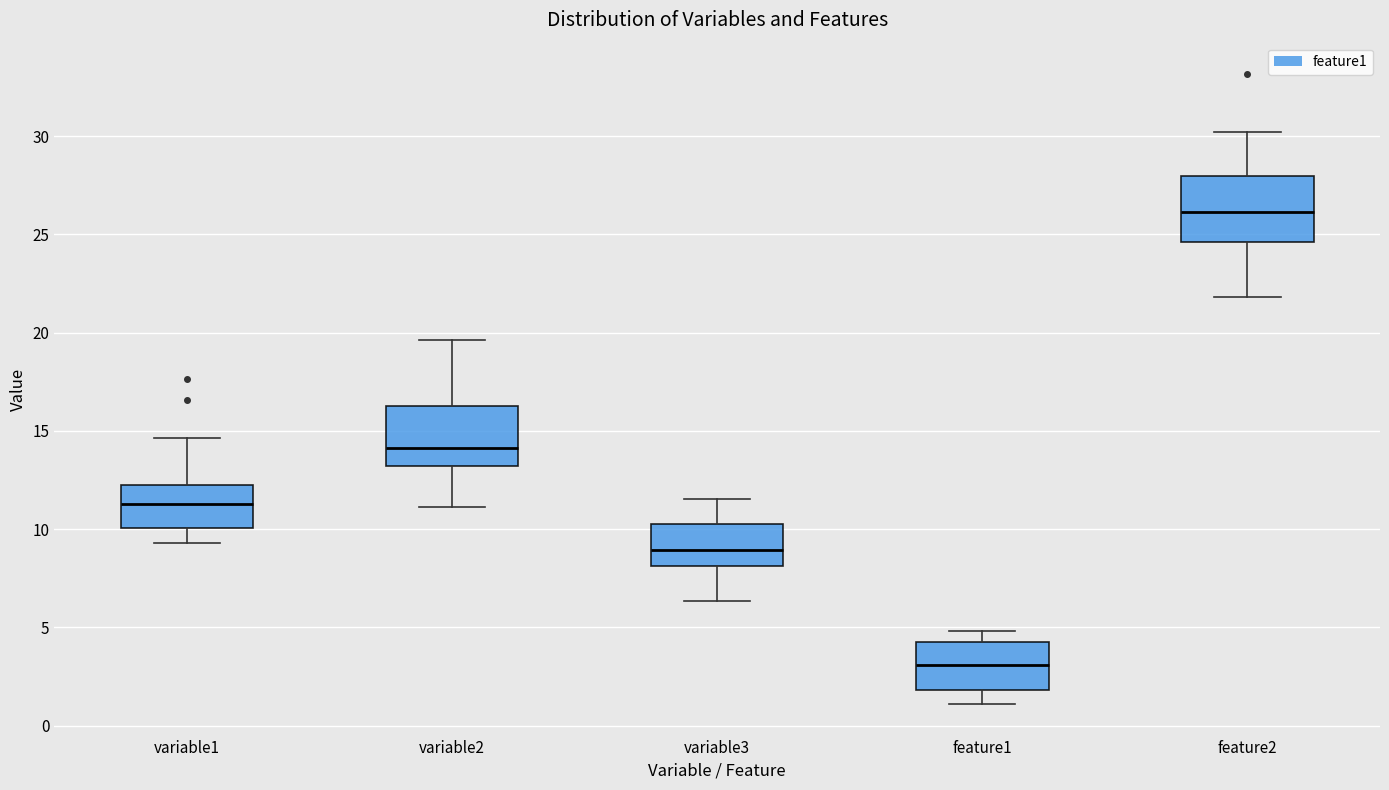

Reading left to right, transcribe this box plot: for each box, give where its median line is, the range the box spans, and where its two whiskers end, as read against the y-axis. The values are not printed on the chart, so give them approximately, as read against the axis.

variable1: median 11.5, box 10.0 to 12.5, whiskers 9.5 to 14.5
variable2: median 14.0, box 13.0 to 16.5, whiskers 11.0 to 19.5
variable3: median 9.0, box 8.0 to 10.5, whiskers 6.5 to 11.5
feature1: median 3.0, box 2.0 to 4.5, whiskers 1.0 to 5.0
feature2: median 26.0, box 24.5 to 28.0, whiskers 22.0 to 30.0